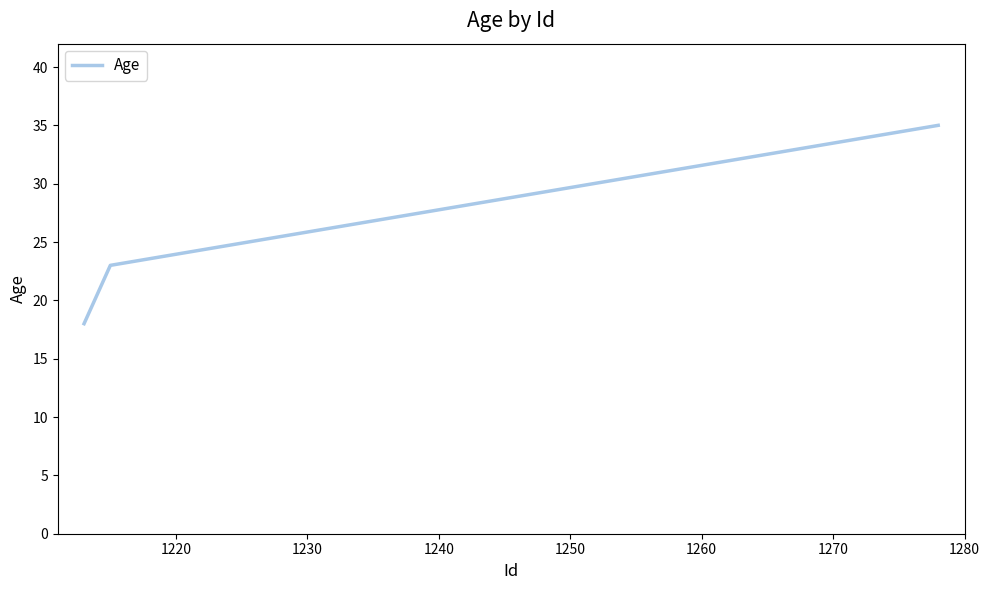

What is the minimum value shown in the chart?

18